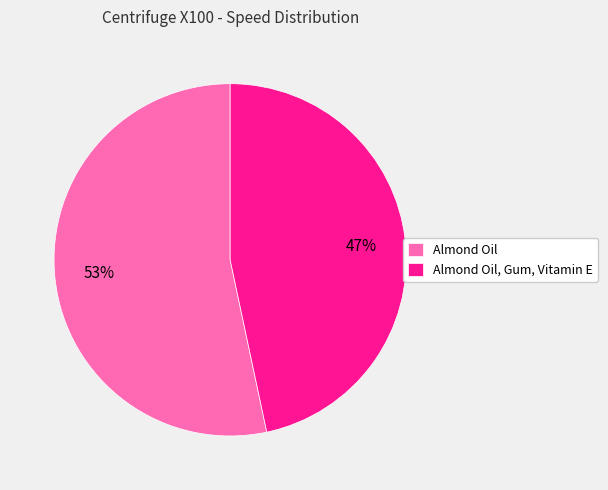

Rank the categories by value from highest to lowest.

Almond Oil, Almond Oil, Gum, Vitamin E